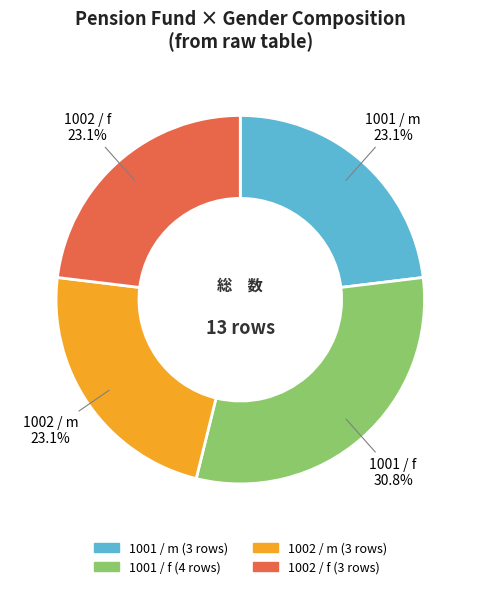

Between 1002 / f and 1001 / f, which is larger?

1001 / f